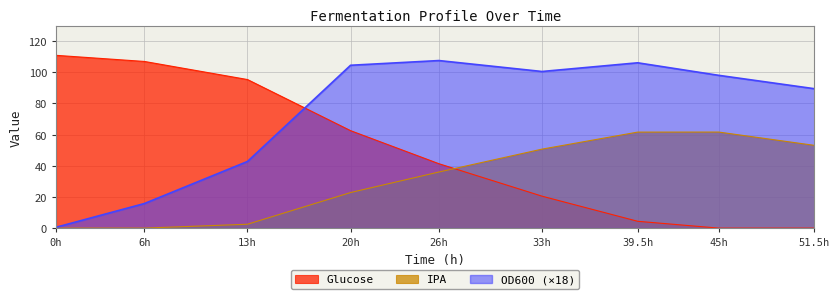

At which label is Glucose closest to 55?

20h